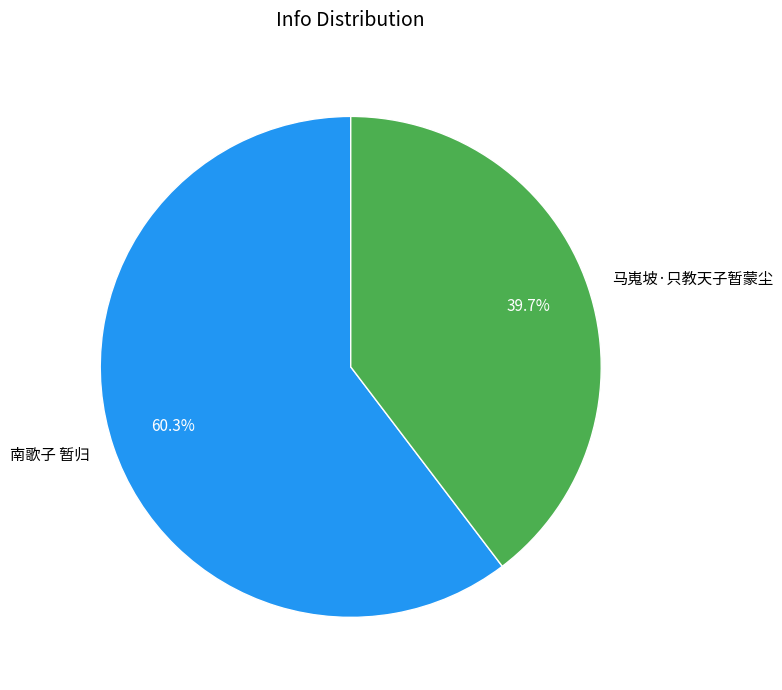

Combined, do 马嵬坡·只教天子暂蒙尘 and 南歌子 暂归 account for over 50%?

Yes